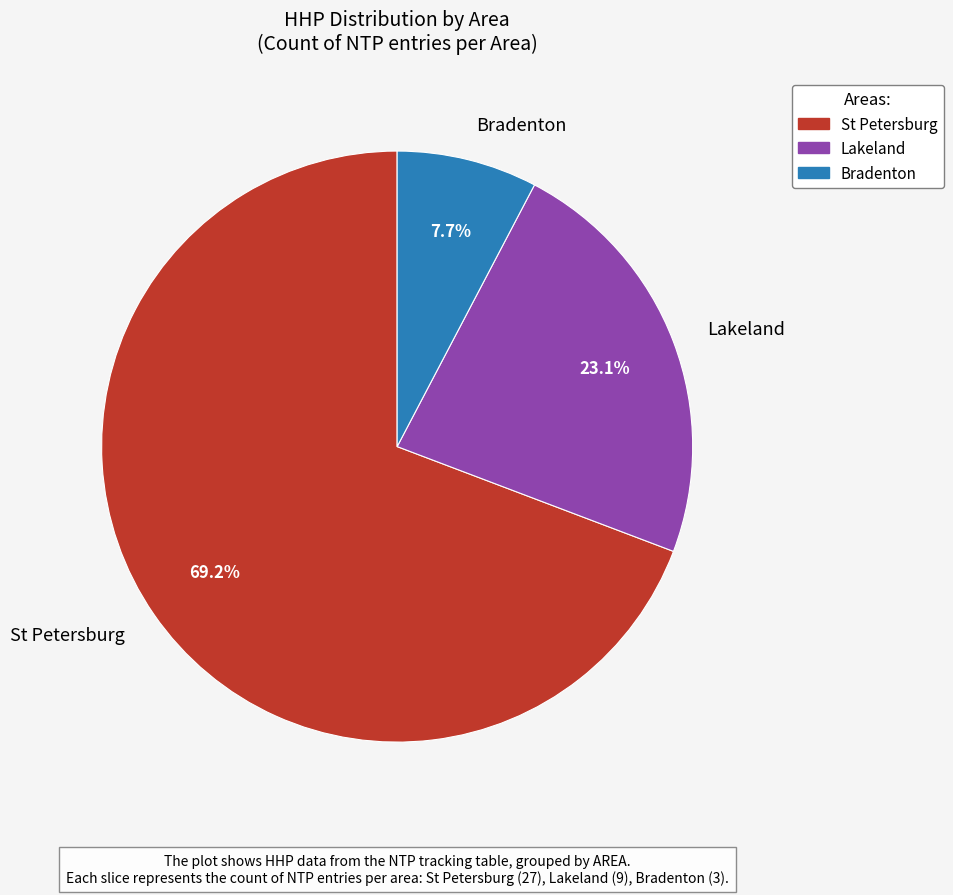

Is there any slice that represents more than half of the pie?

Yes